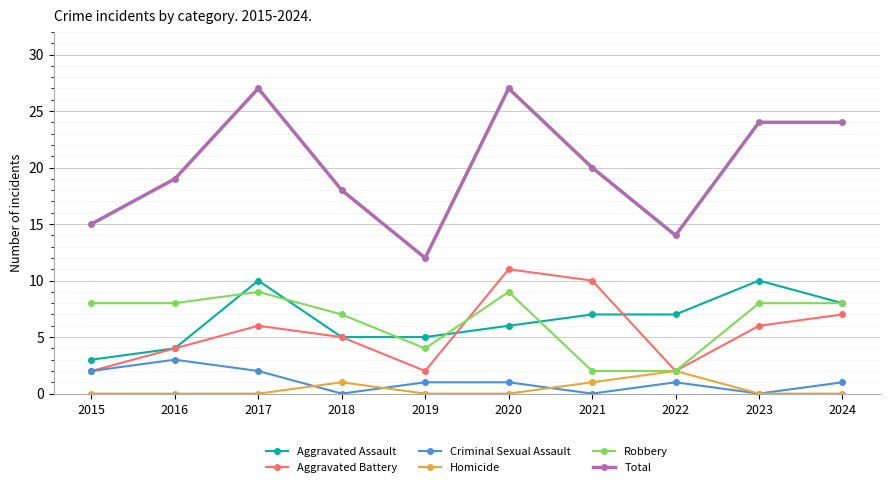

What is the minimum value for Total?

12